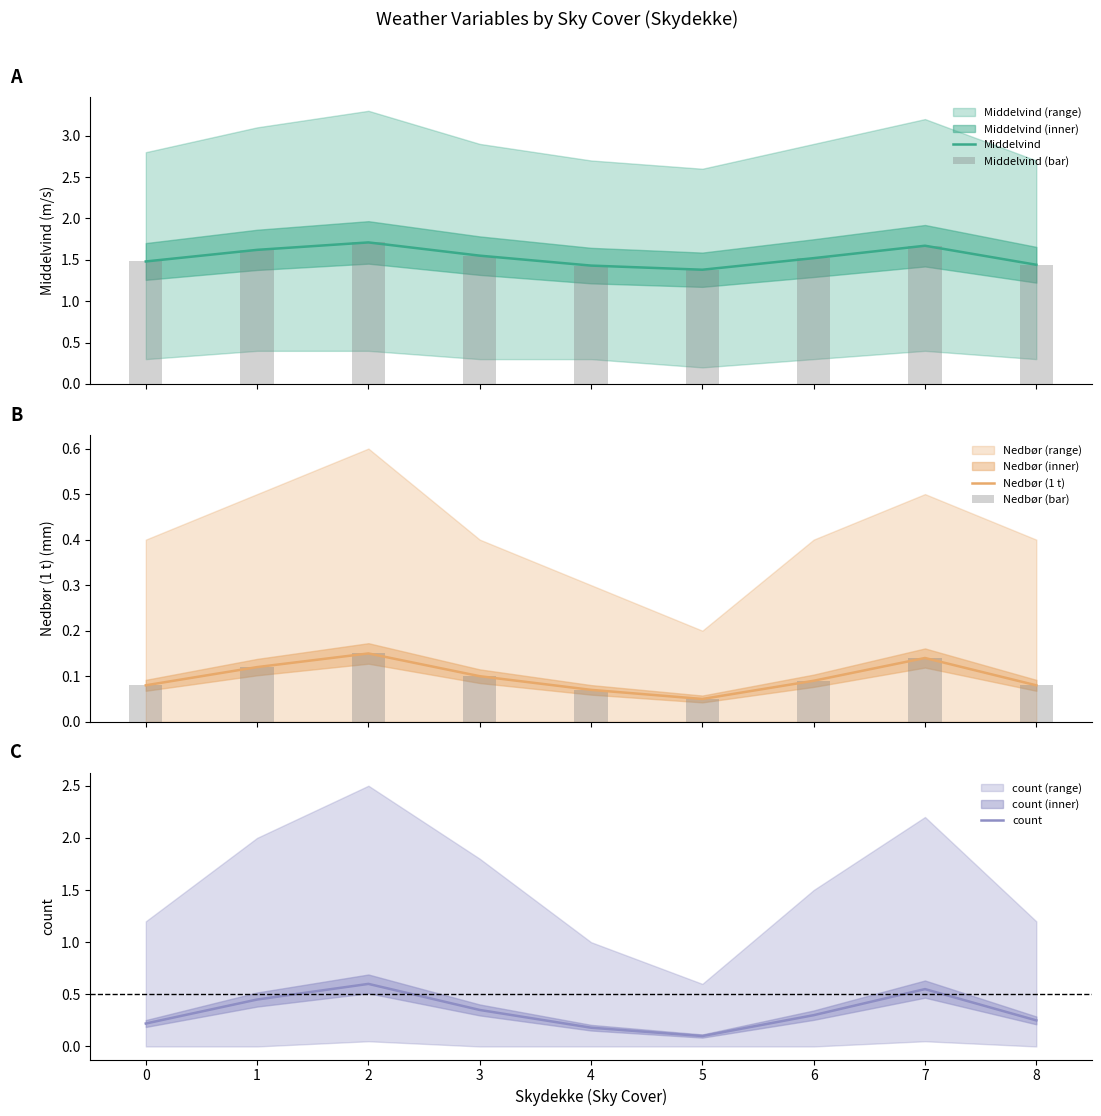

What is the value of the Middelvind bar at the 2nd from the left?

1.6